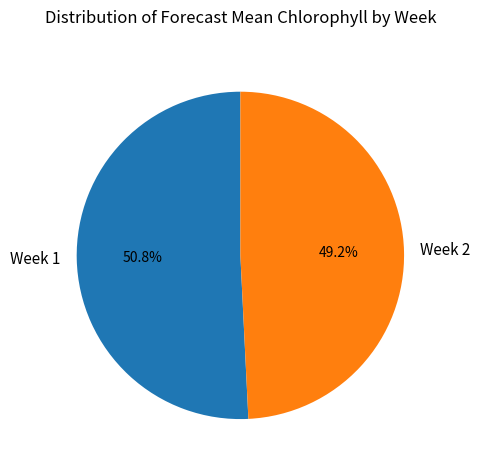

Rank the categories by value from highest to lowest.

Week 1, Week 2